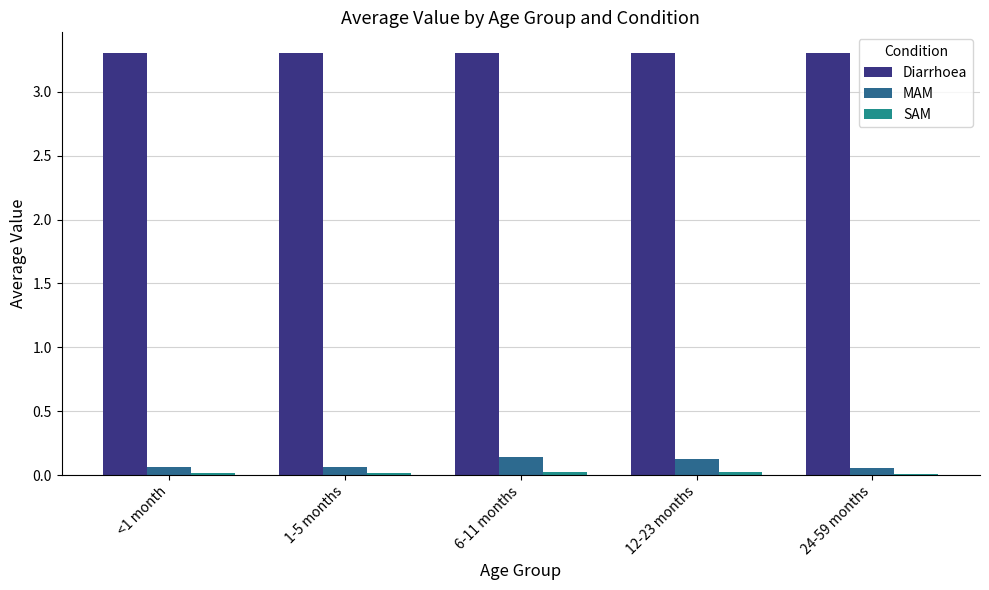

What is the sum of all Diarrhoea values?

16.5